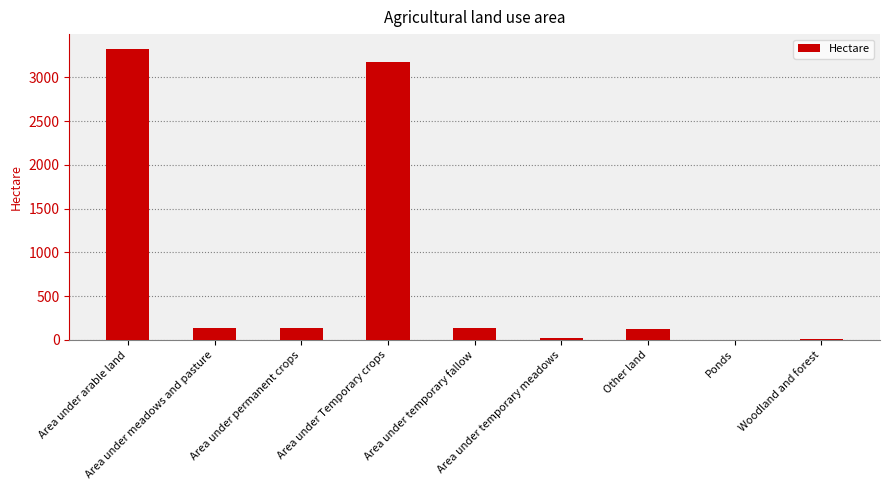

What is the change in value from Area under arable land to Ponds?

-3328.8